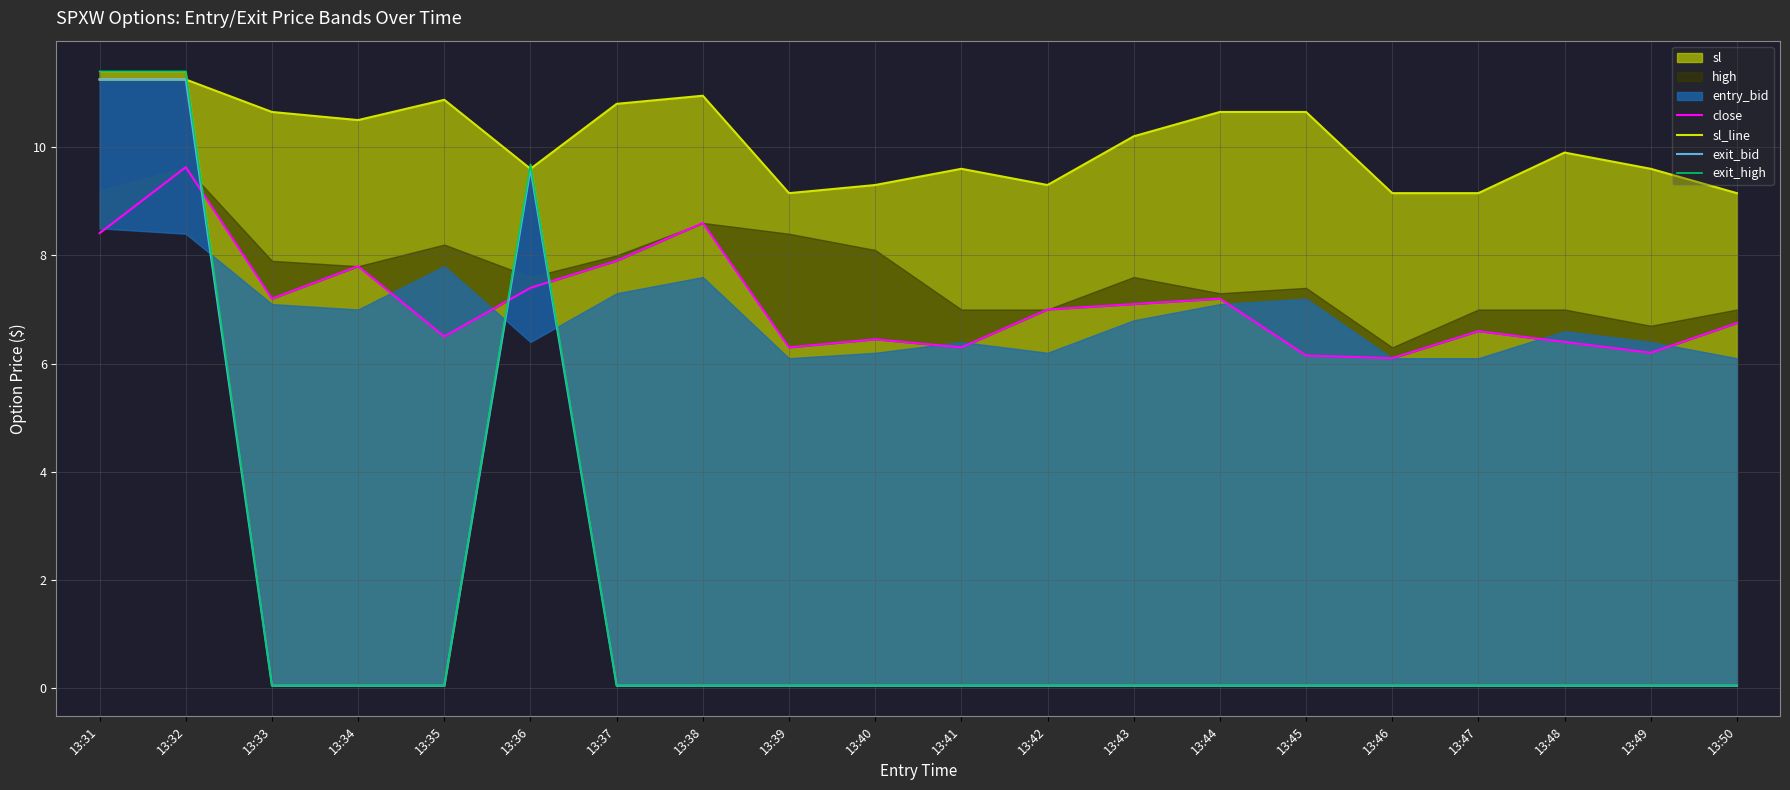

Which series changed the most between 13:31 and 13:47?

exit_high